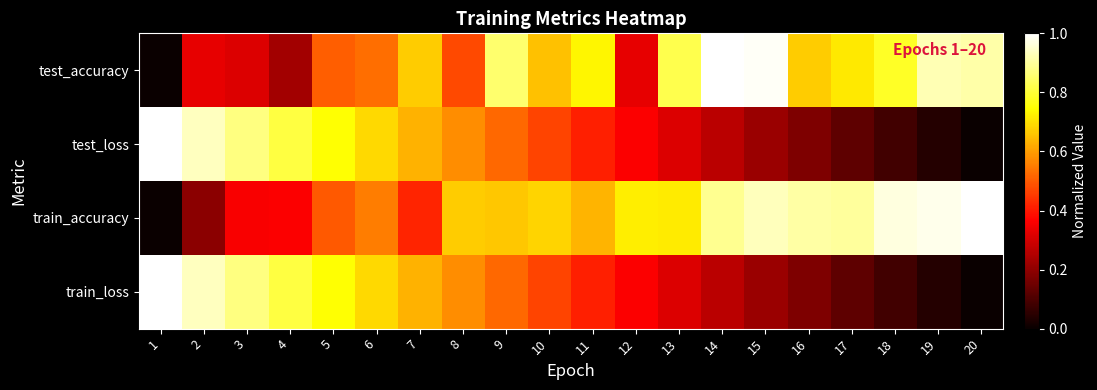

How many distinct data groups are displayed?

4